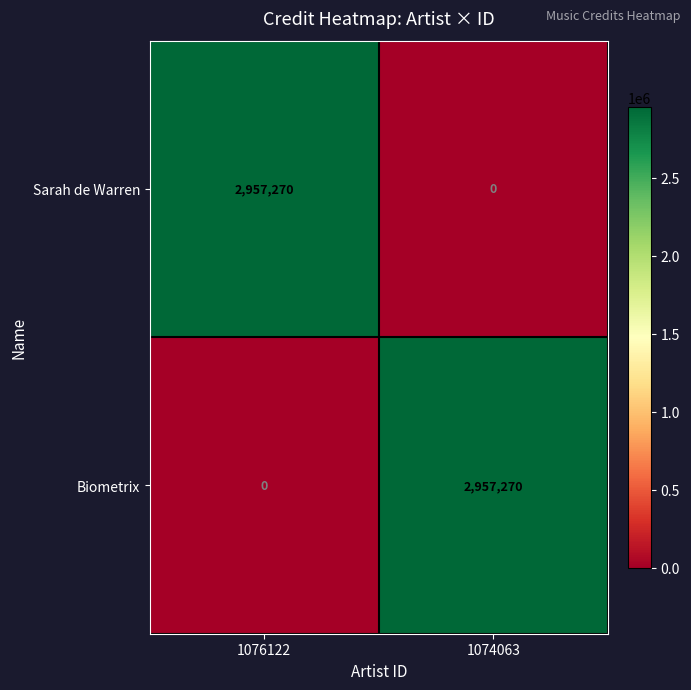

What is the sum of the Biometrix values at 1074063 and 1076122?

2957270